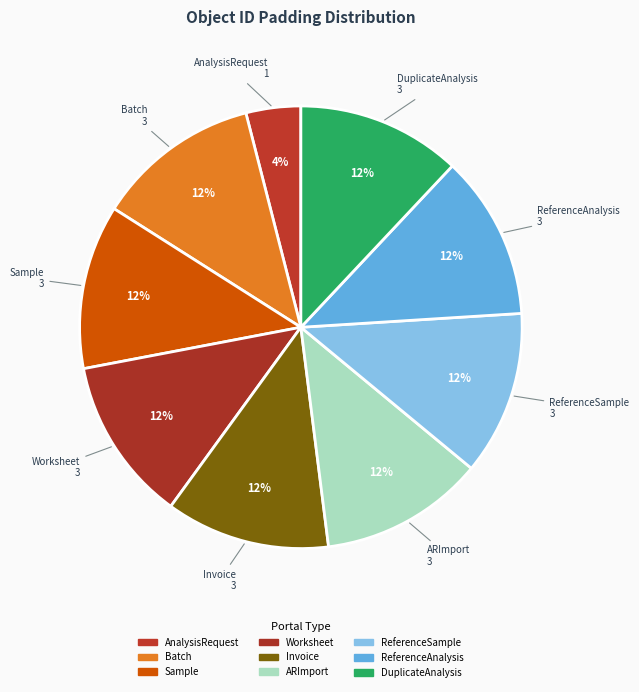

Is it true that Invoice is 12% of the pie?

True